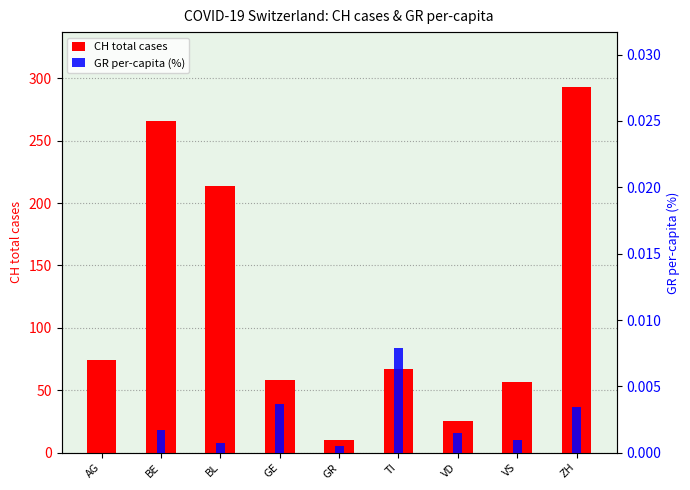

Which series has the largest total across all categories?

CH total cases